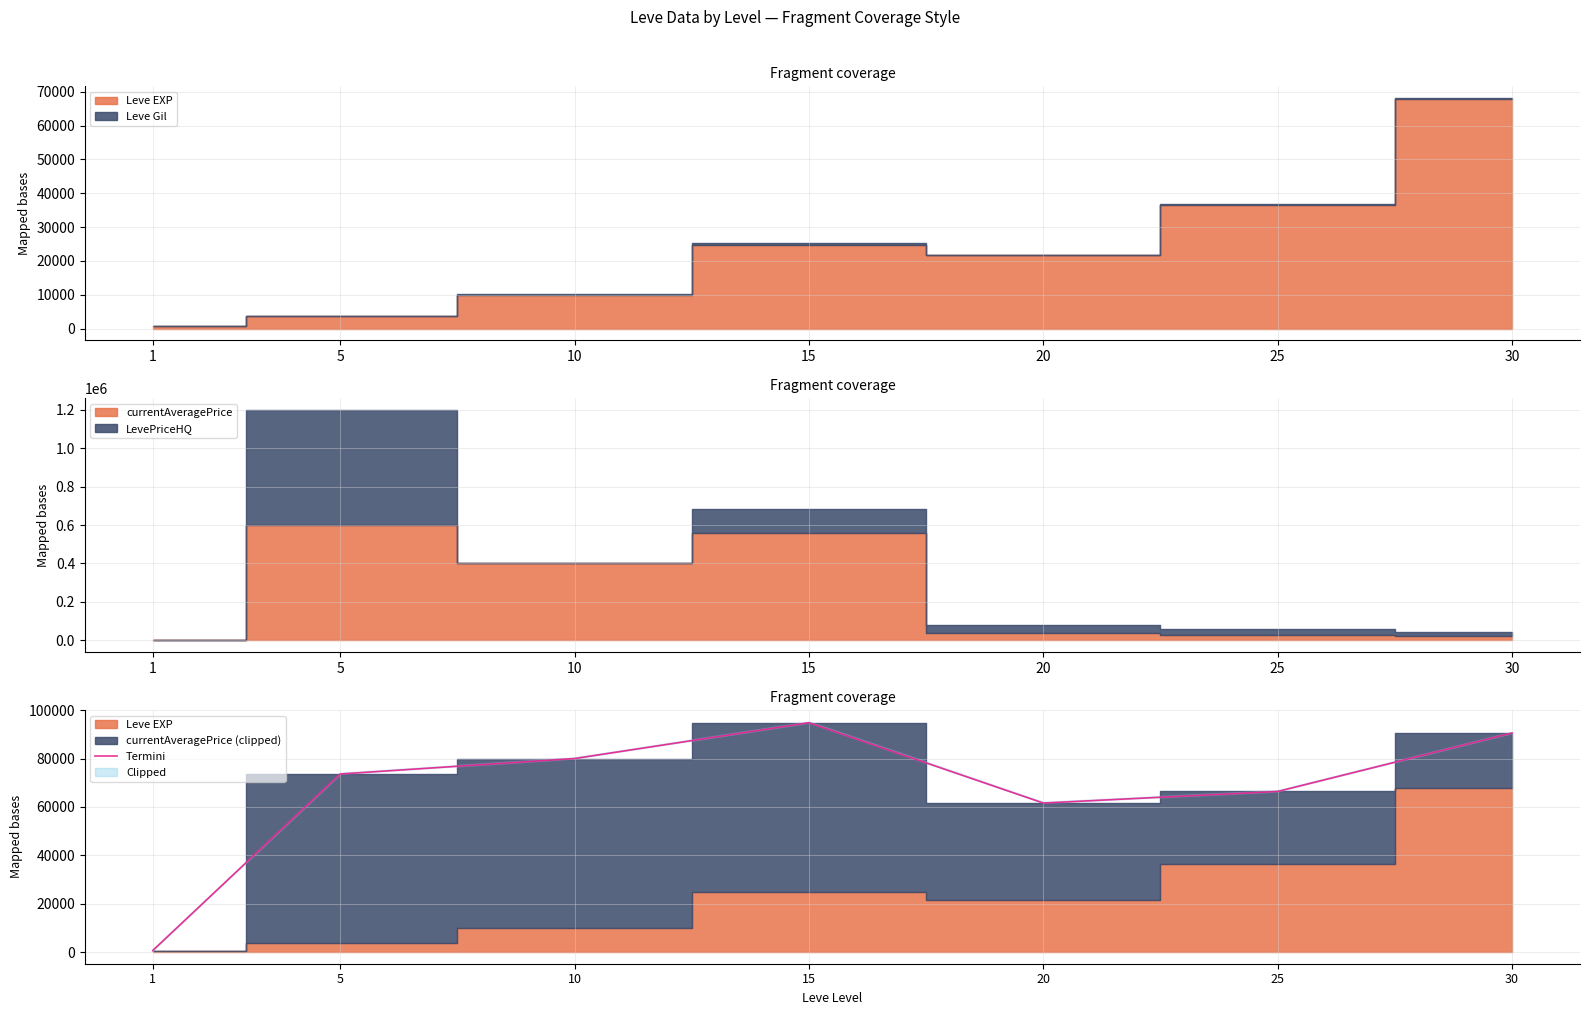

How many data points are less than 73600?

3